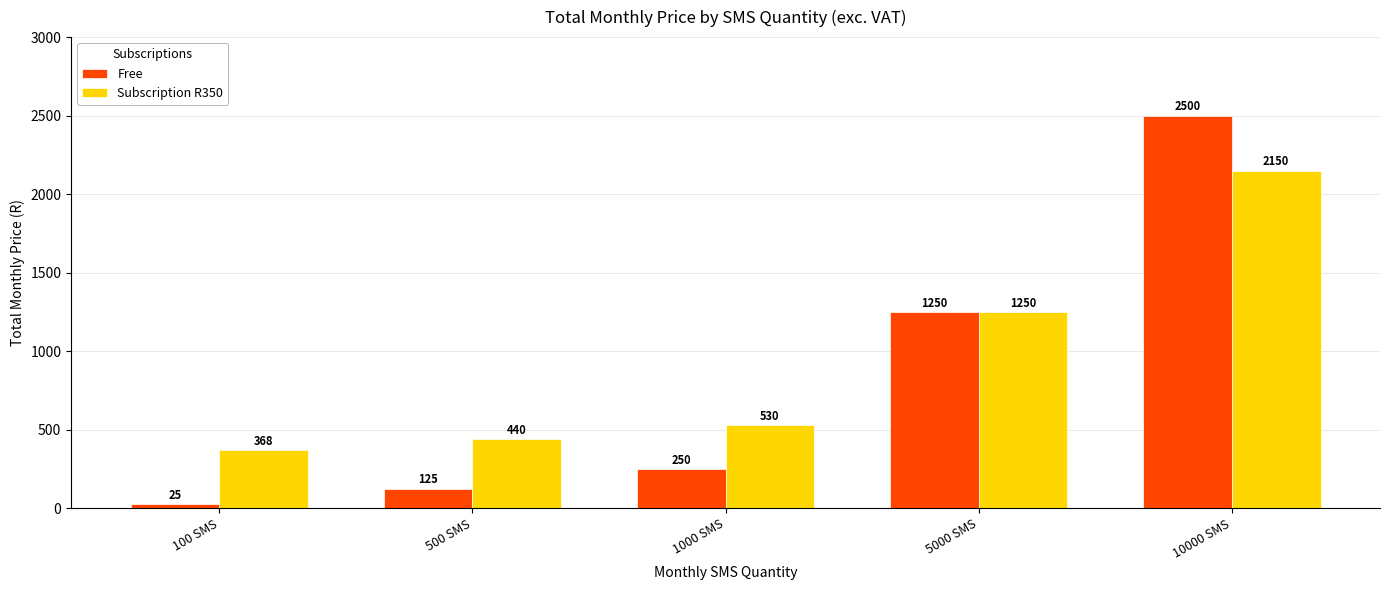

Reading left to right, what are all the values shown in this chart?

Free: 25	125	250	1250	2500
Subscription R350: 368	440	530	1250	2150